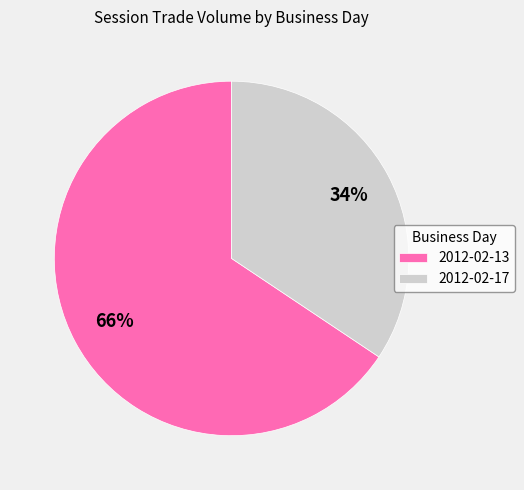

How many slices are in this pie chart?

2